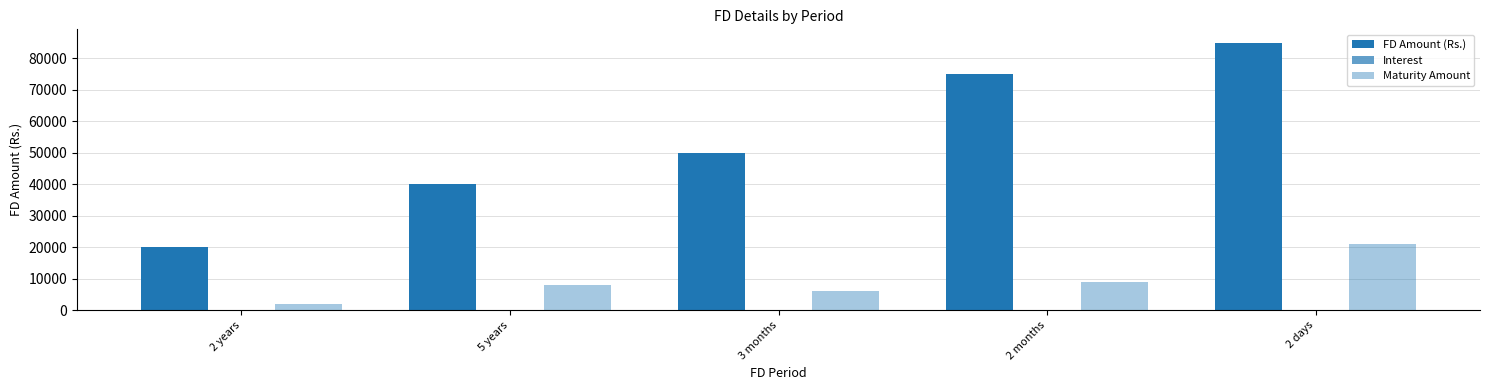

What is the sum of all Interest values?

59